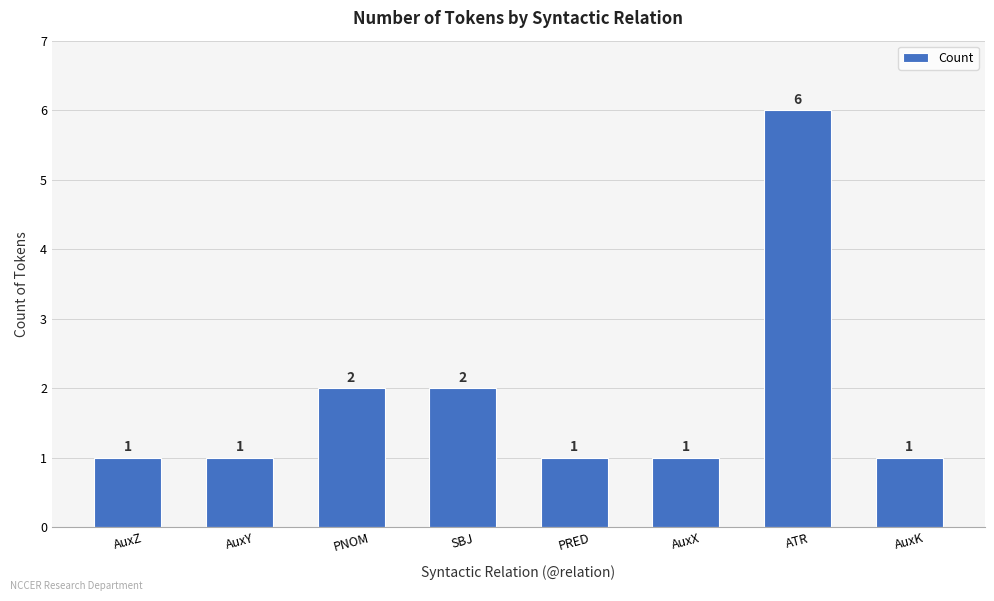

What position from the right is PNOM?

6